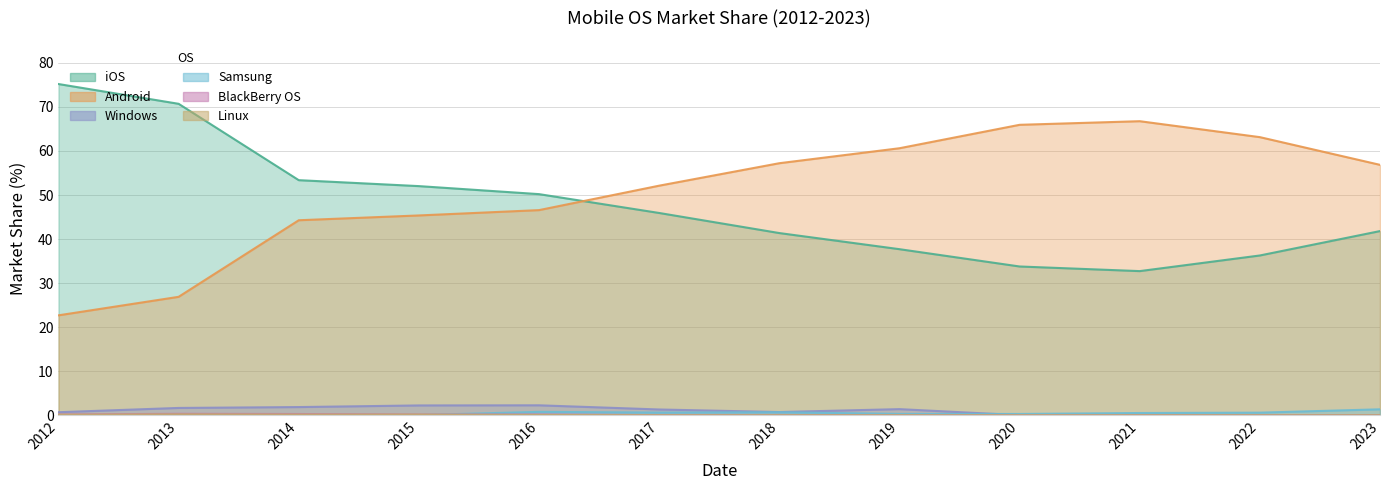

True or false: Samsung and BlackBerry OS intersect in this chart.

True